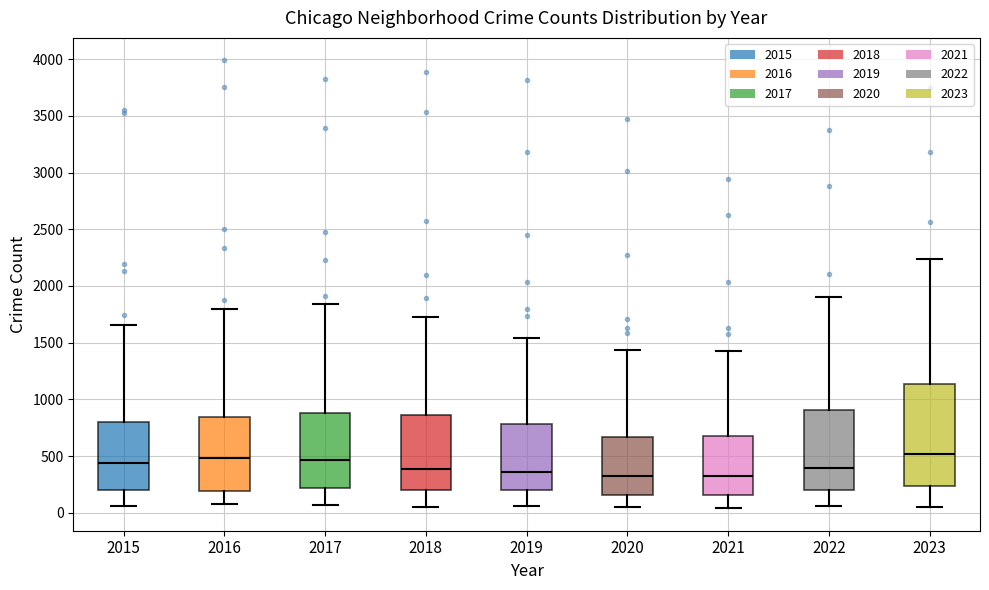

Comparing the boxes themselves (not the whiskers), which one is the tallest?

2023